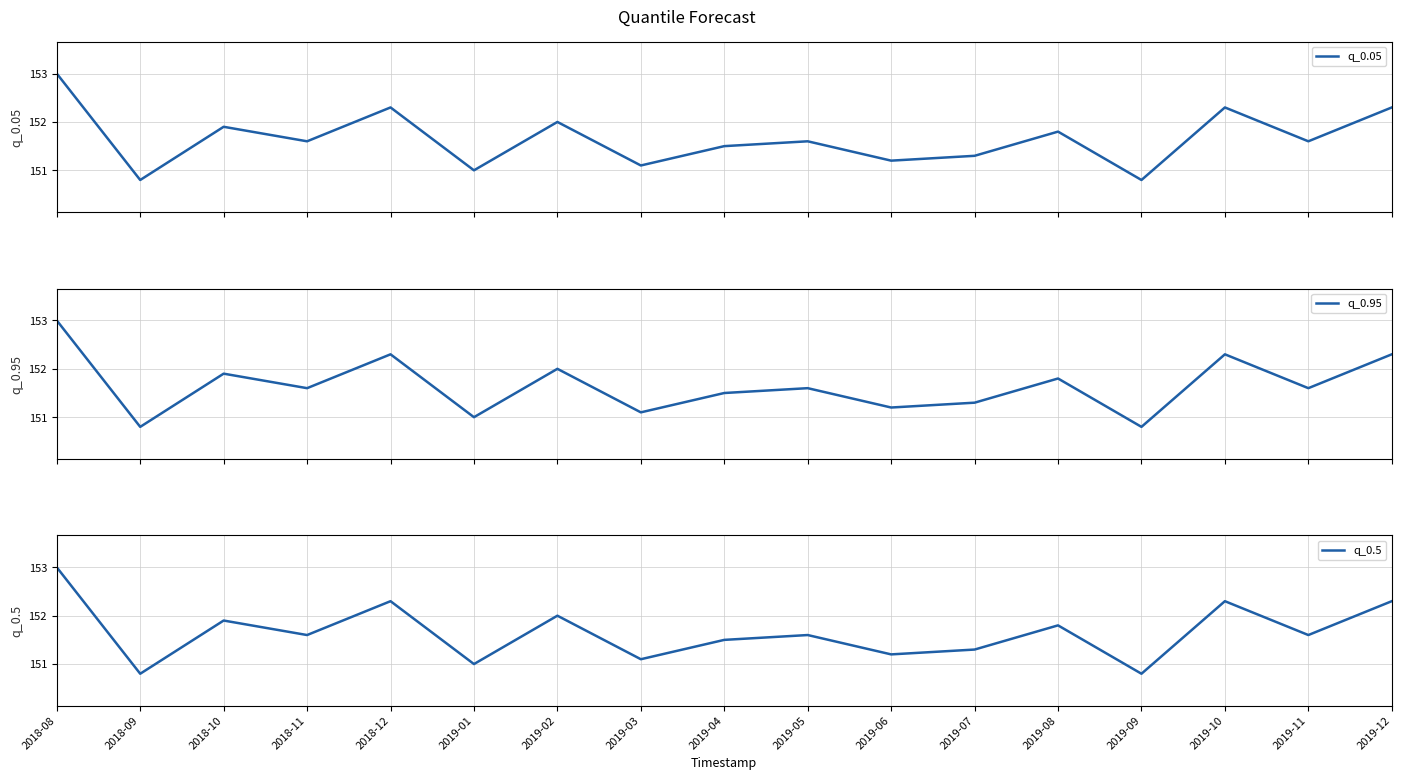

Is the value of q_0.05 at 2019-09 greater than the value of q_0.5 at 2019-02?

No